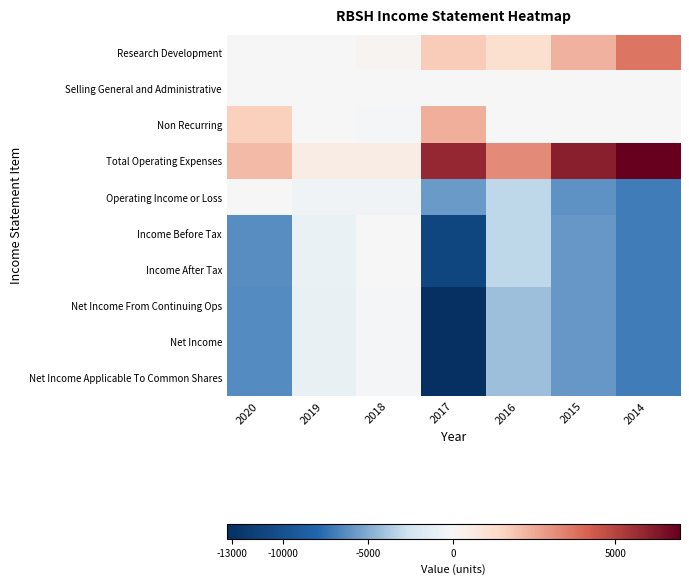

What is the maximum value shown in the chart?

7000